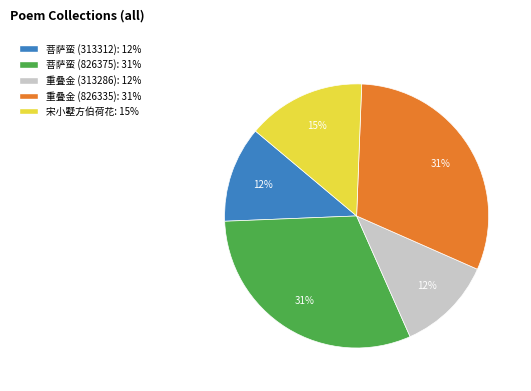

Is there a majority slice in this chart?

No